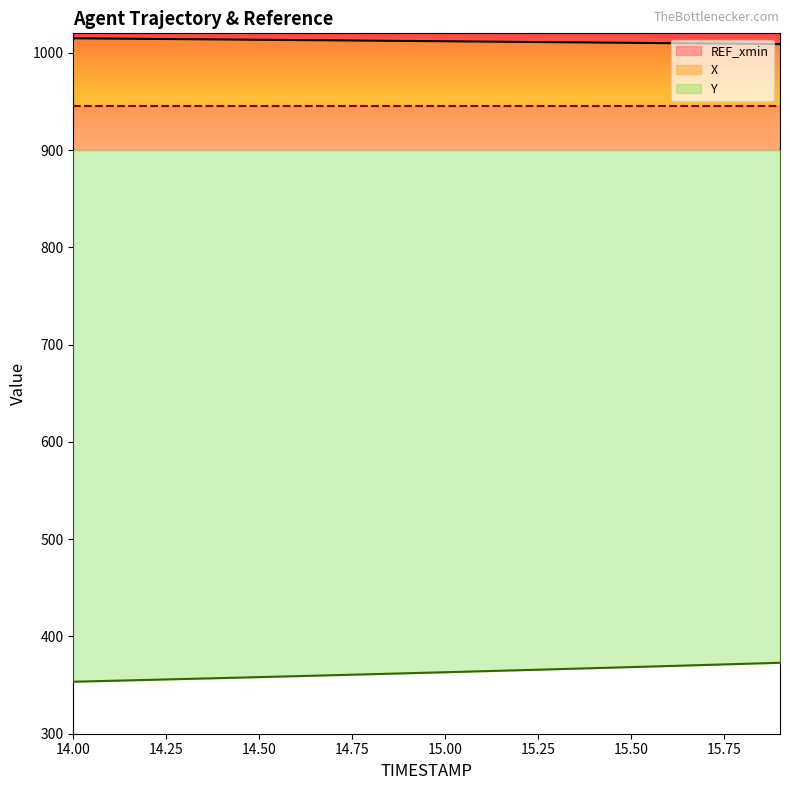

What is the minimum value for Y?

353.5